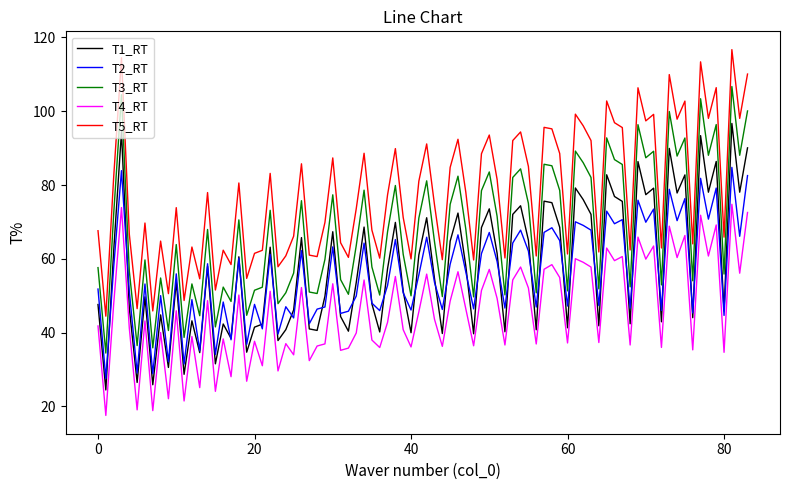

Does the chart have visible grid lines?

No